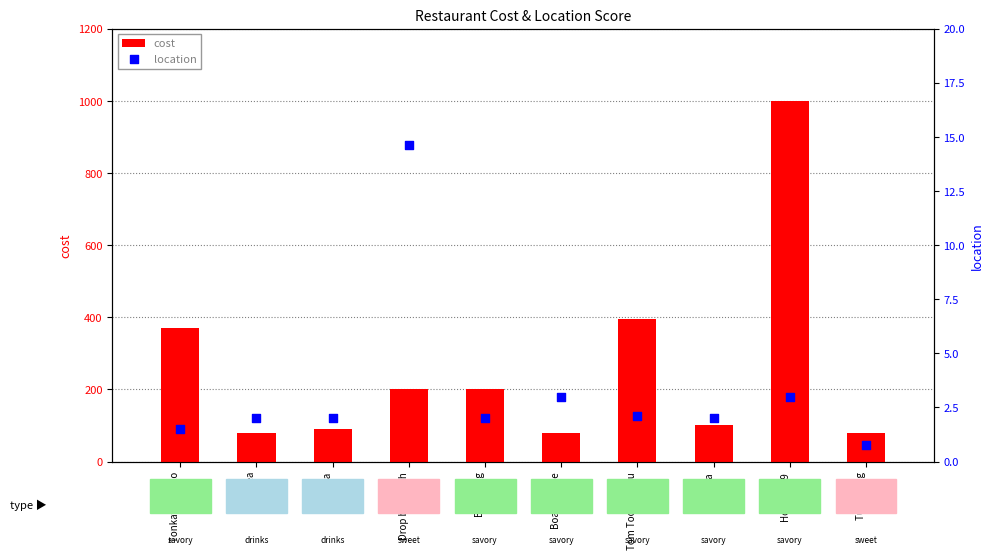

Which series has the largest total across all categories?

cost